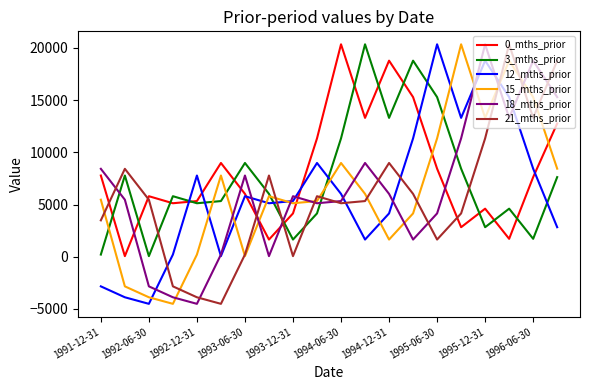

What is the maximum value shown in the chart?

20353